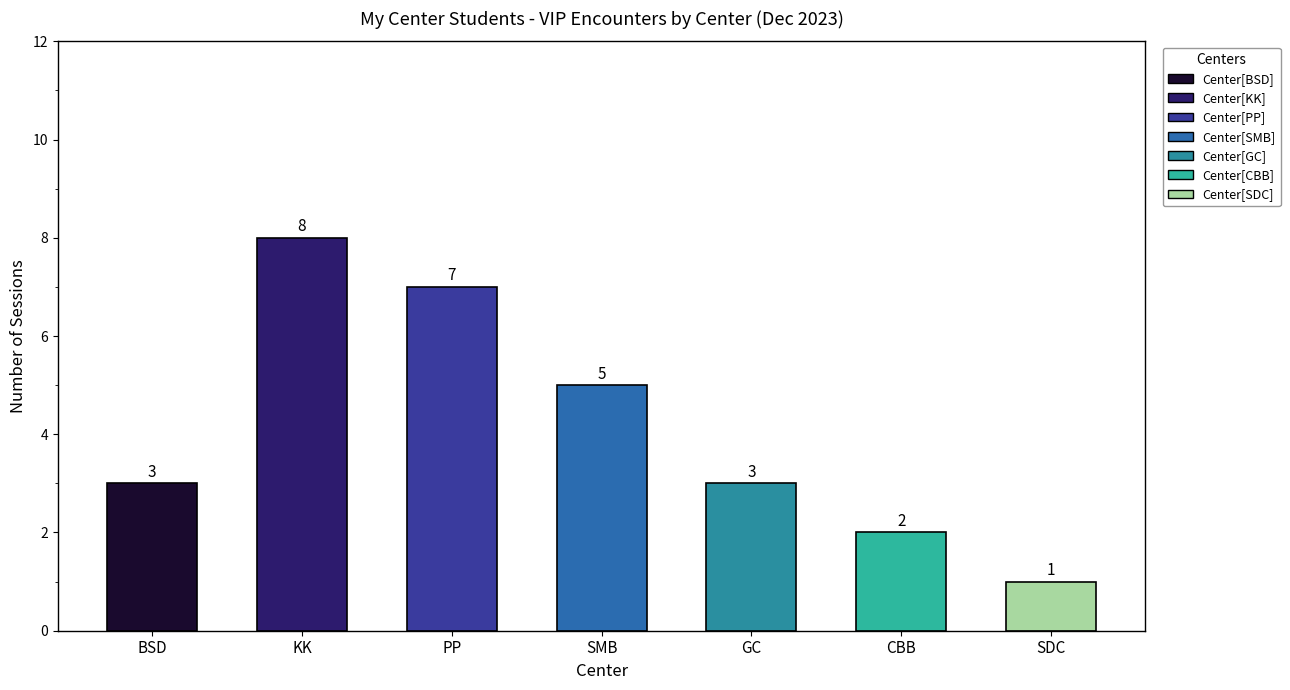

What is the maximum value shown in the chart?

8